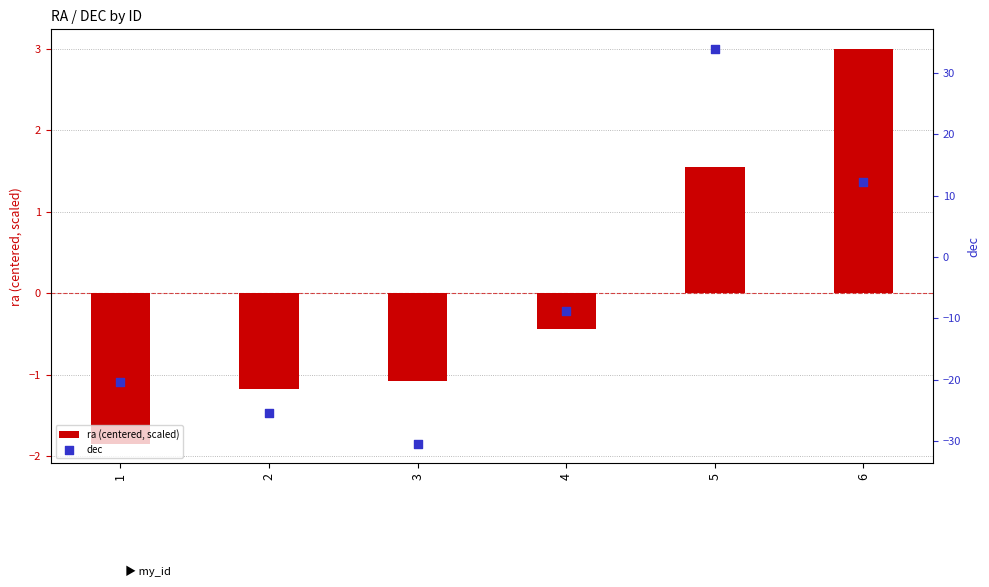

Which series contains the highest Y value?

dec